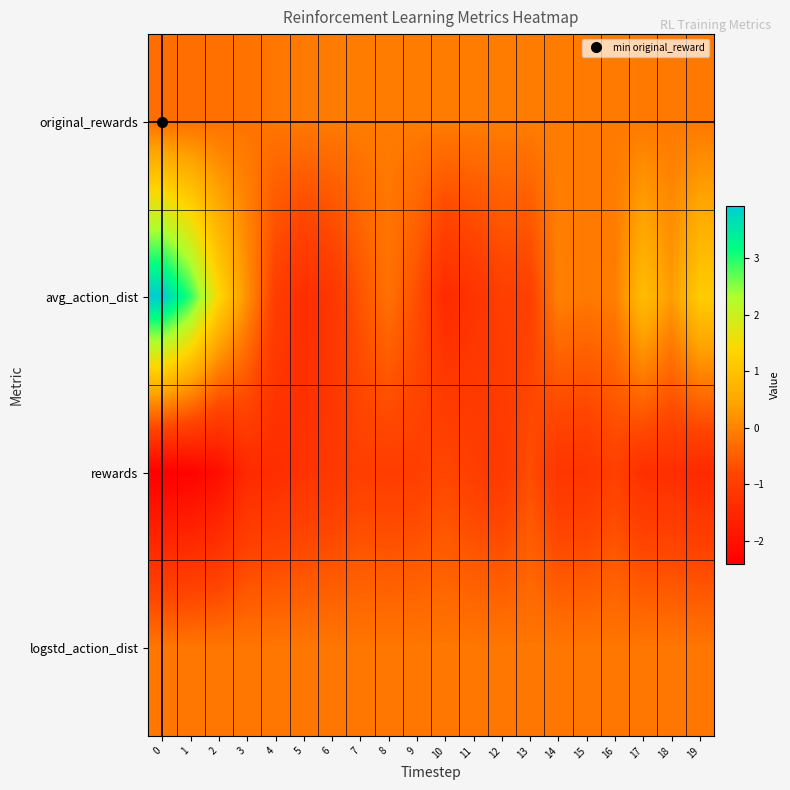

What is the total value across all series at 7?

-1.8